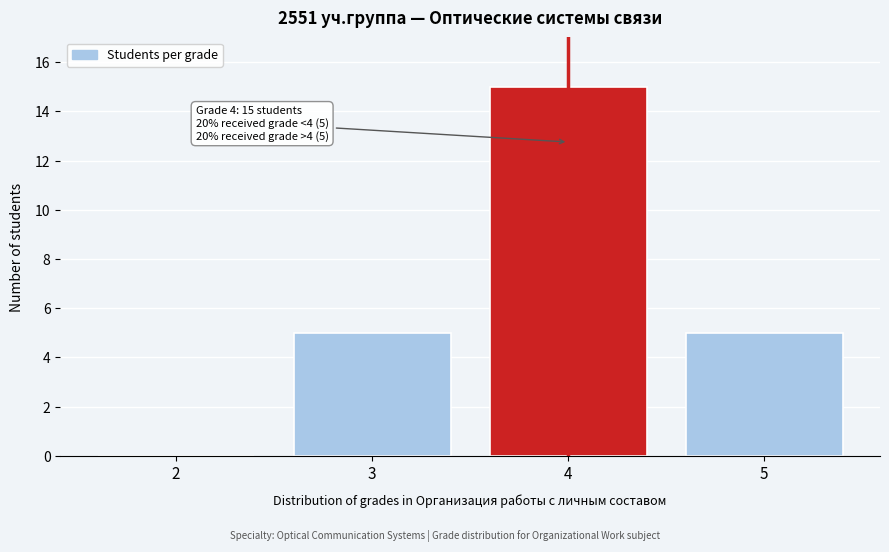

Which range on the x-axis has the tallest bar?

3.5 to 4.5